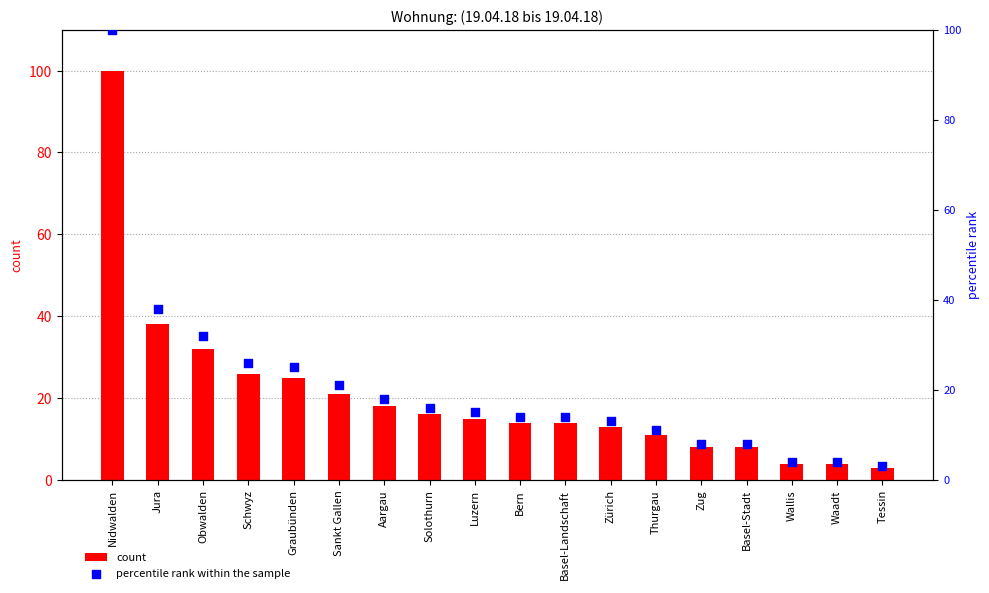

At which category is the sum across all series the highest?

Nidwalden